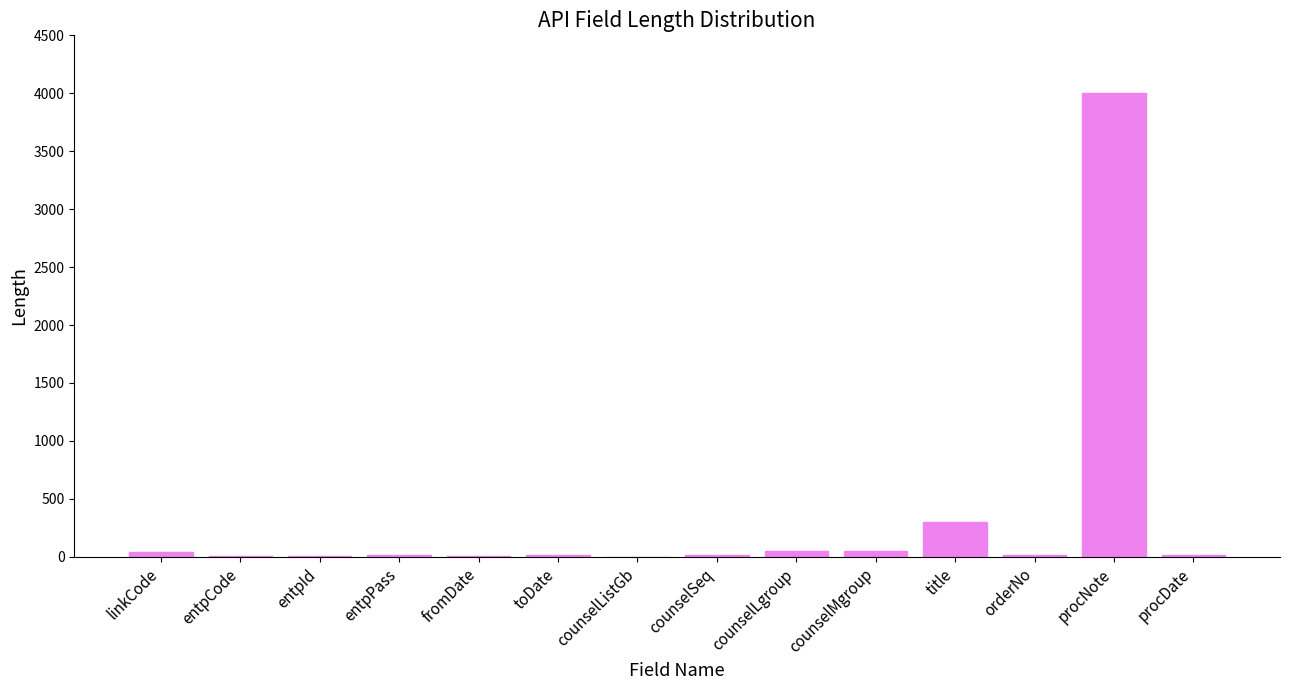

What is the sum of all values?

4535